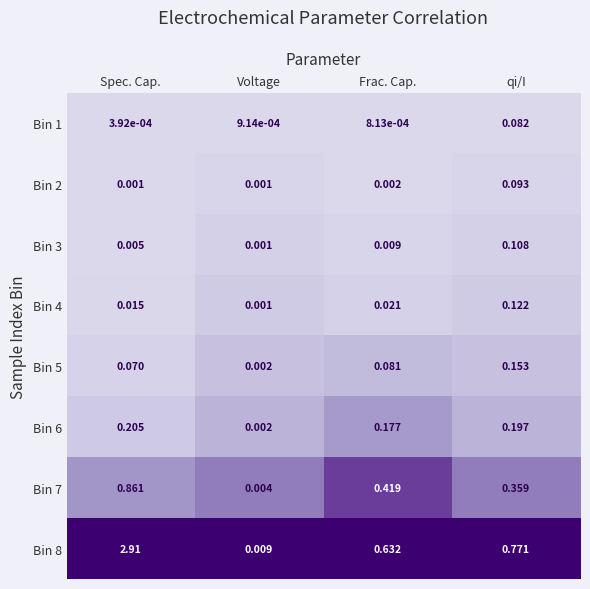

At which category is the sum across all series the highest?

Spec. Cap.